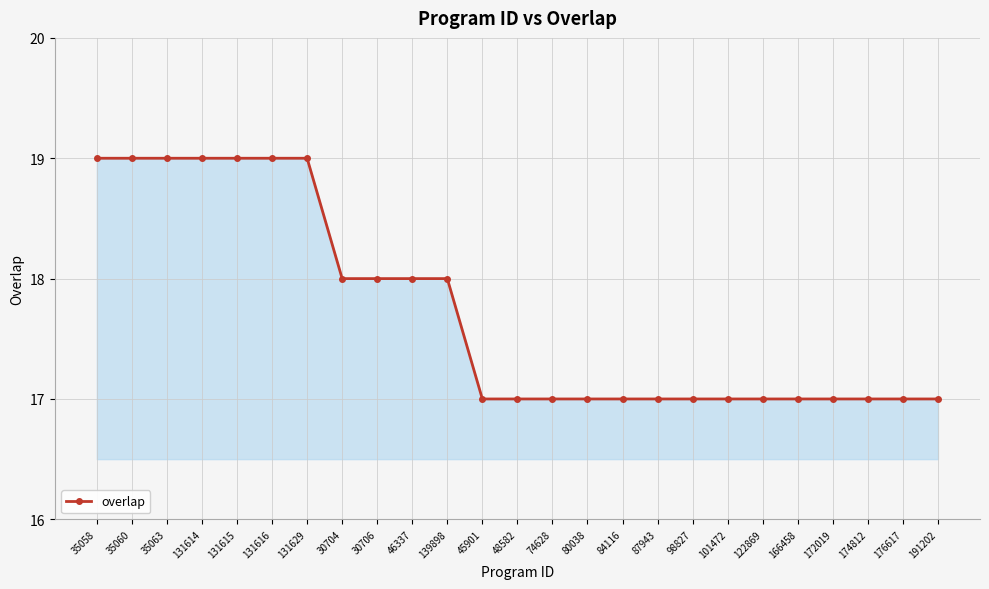

The chart shows a value of 19 at 131615. True or false?

True